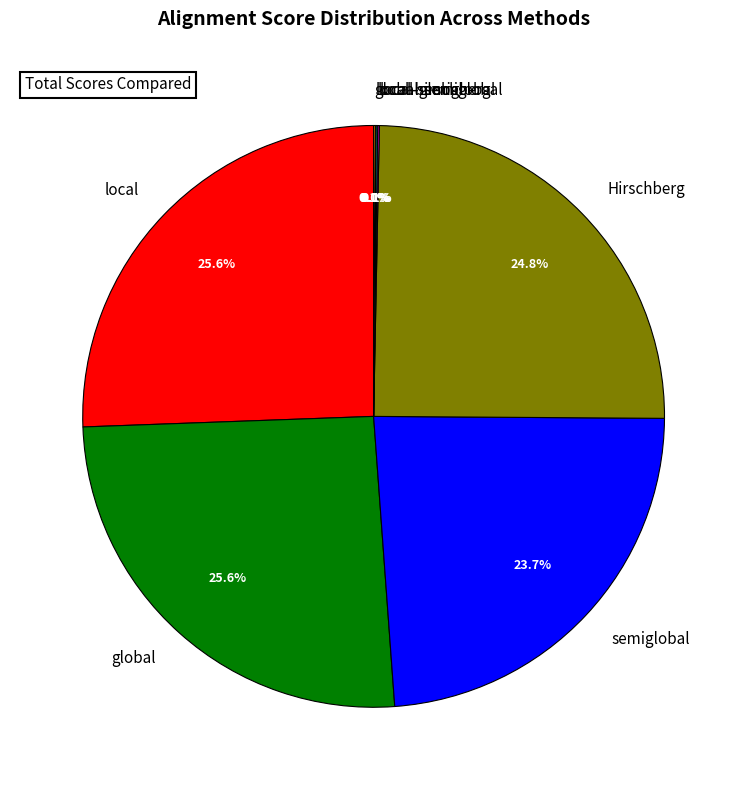

What percentage is NOT represented by local?

74.4%